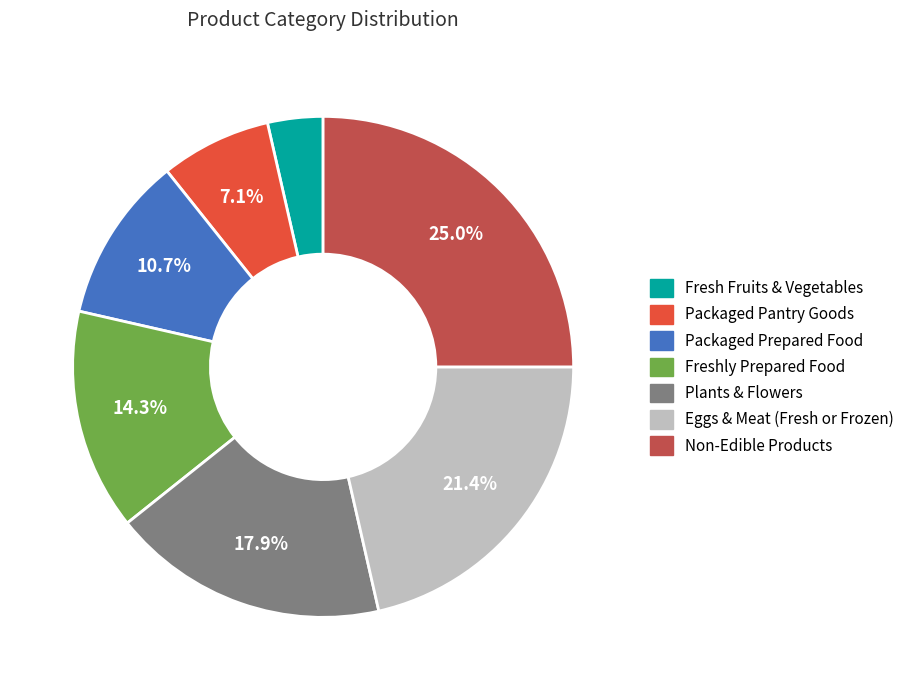

Rank the categories by value from highest to lowest.

Non-Edible Products, Eggs & Meat (Fresh or Frozen), Plants & Flowers, Freshly Prepared Food, Packaged Prepared Food, Packaged Pantry Goods, Fresh Fruits & Vegetables